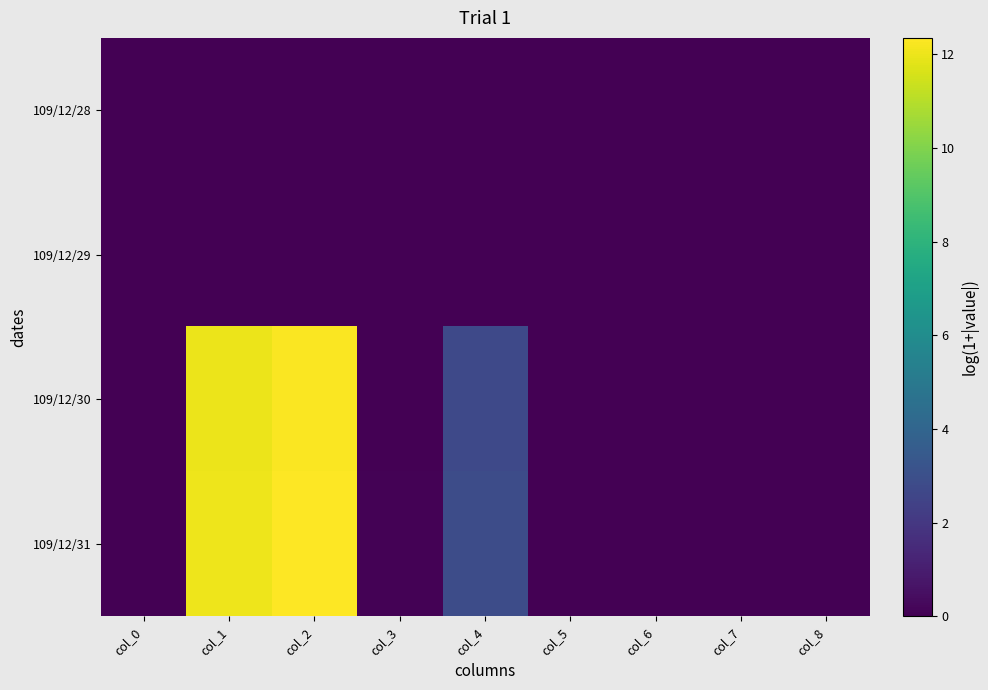

Rank the series by their maximum value, from highest to lowest.

109/12/31, 109/12/30, 109/12/28, 109/12/29